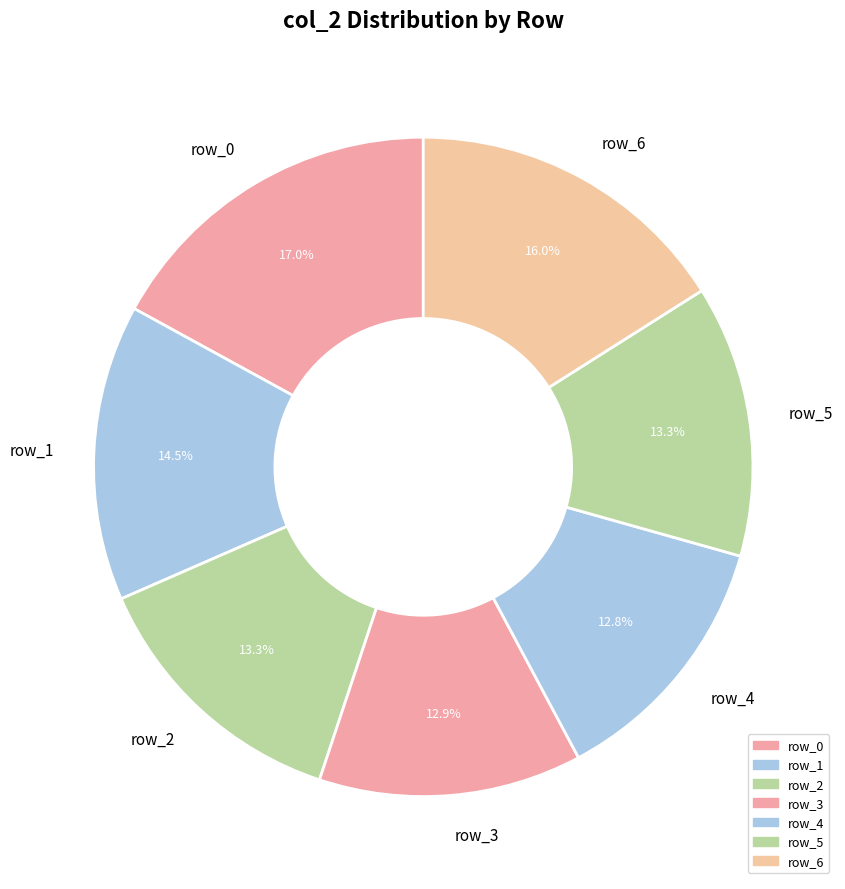

Approximately how many times larger is the value at row_2 compared to row_3?

1.0